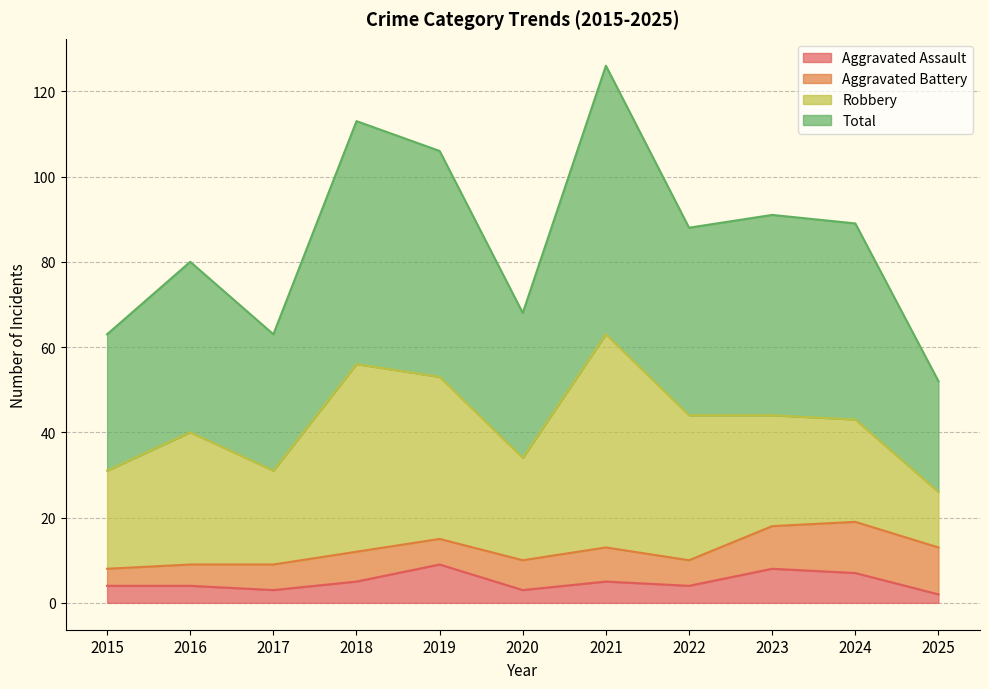

Read the Aggravated Assault value at 2016.

4